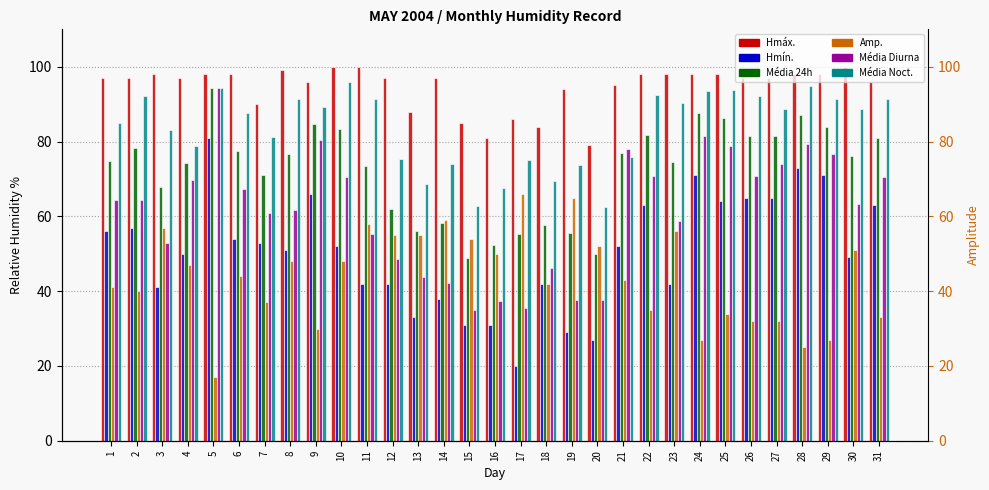

What is the spread (max minus min) of values at 7?

53.0